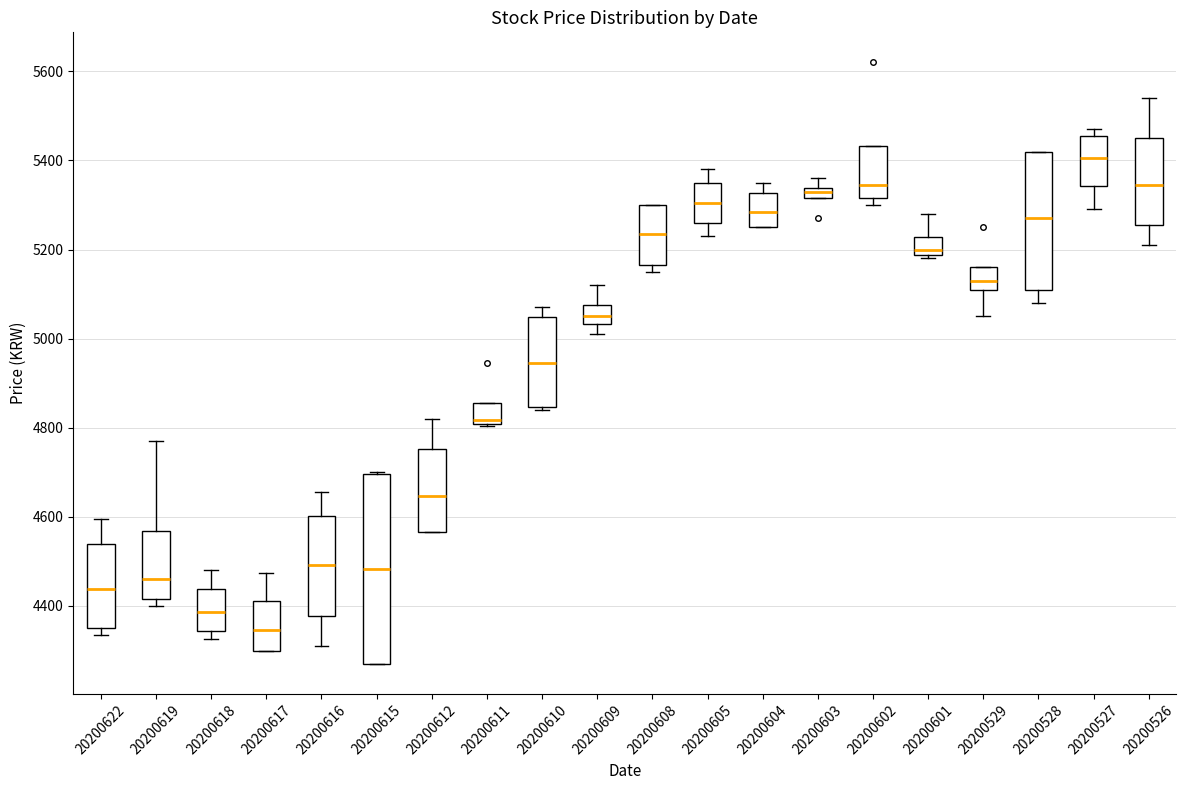

Which box's median line is the lowest?

20200617